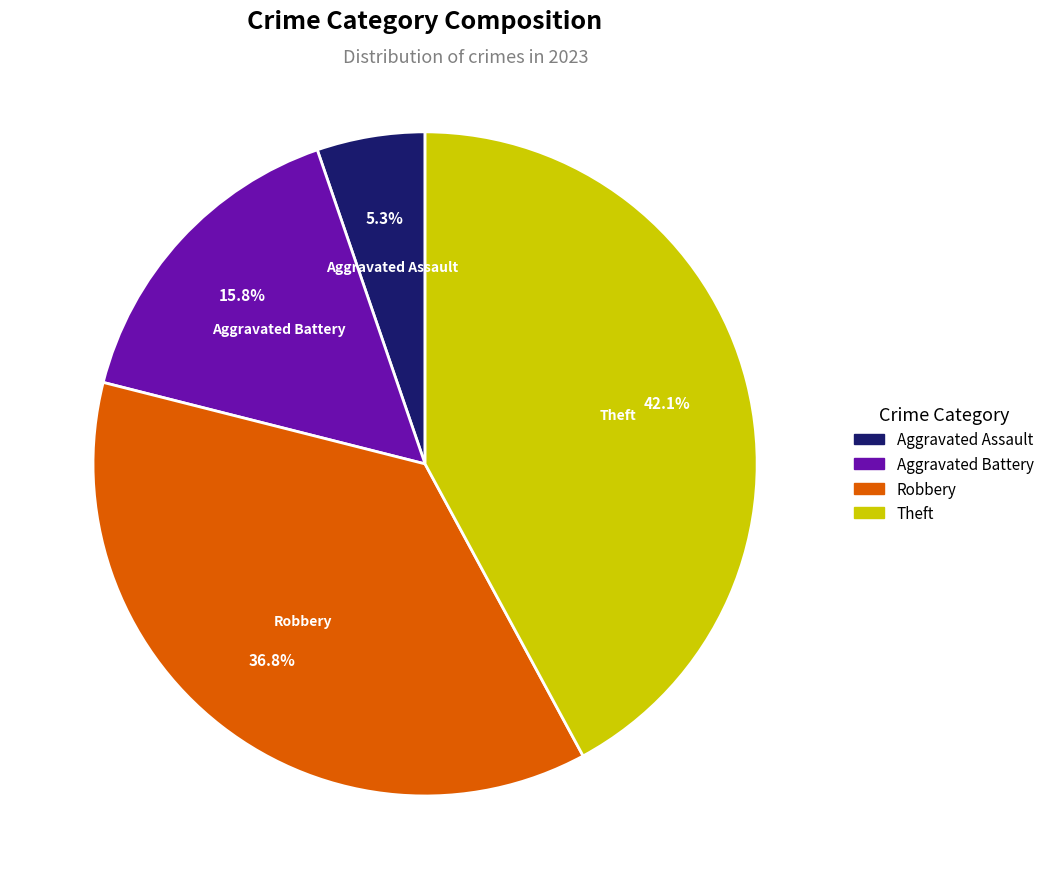

To the nearest percent, what percentage of the pie is Aggravated Assault?

5%